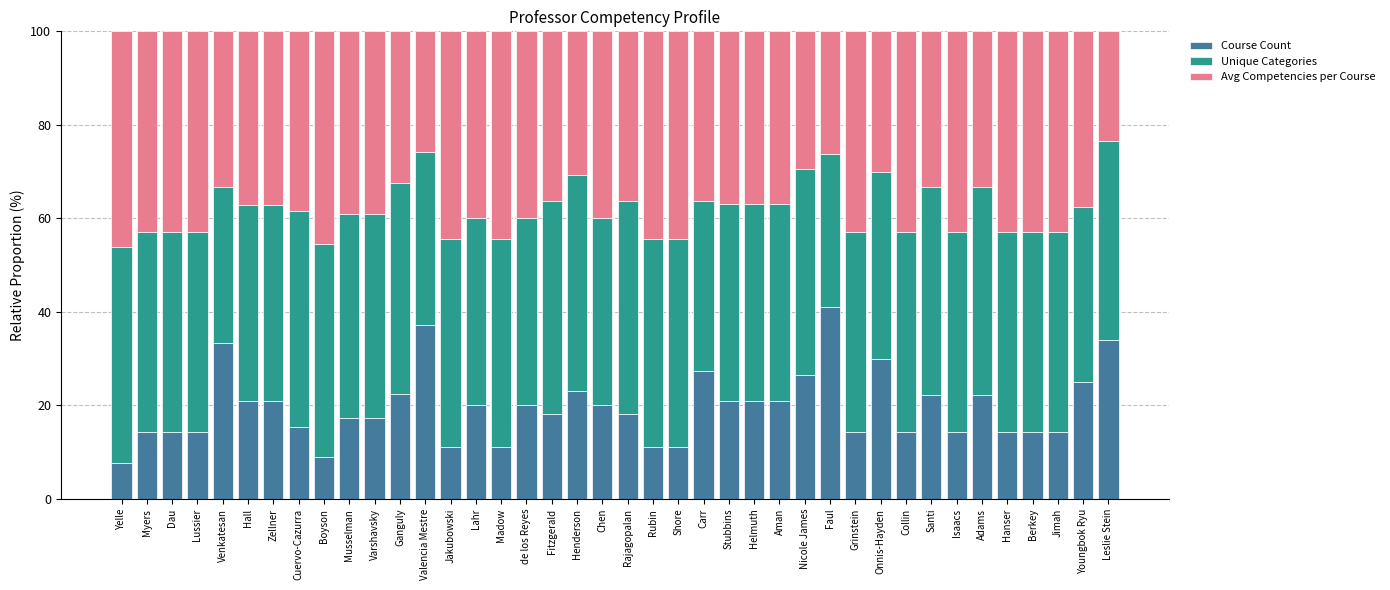

Is it true that Course Count equals 6.6 at Henderson?

False